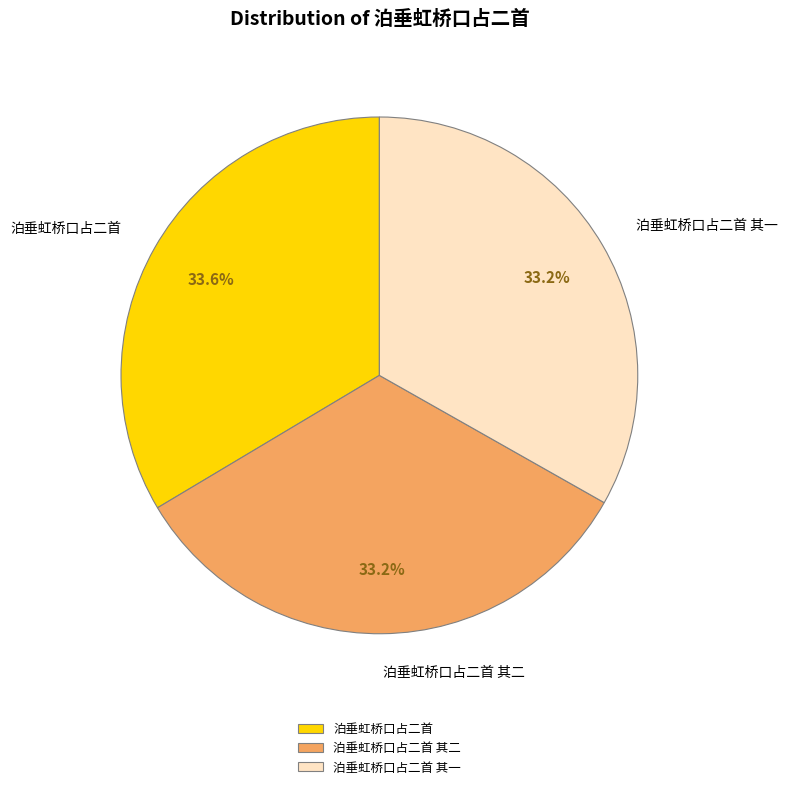

To the nearest percent, what percentage of the pie is 泊垂虹桥口占二首 其二?

33%